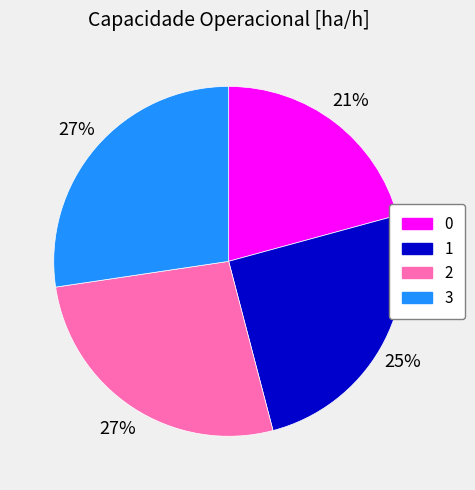

Approximately how many times larger is the value at 3 compared to 0?

1.3